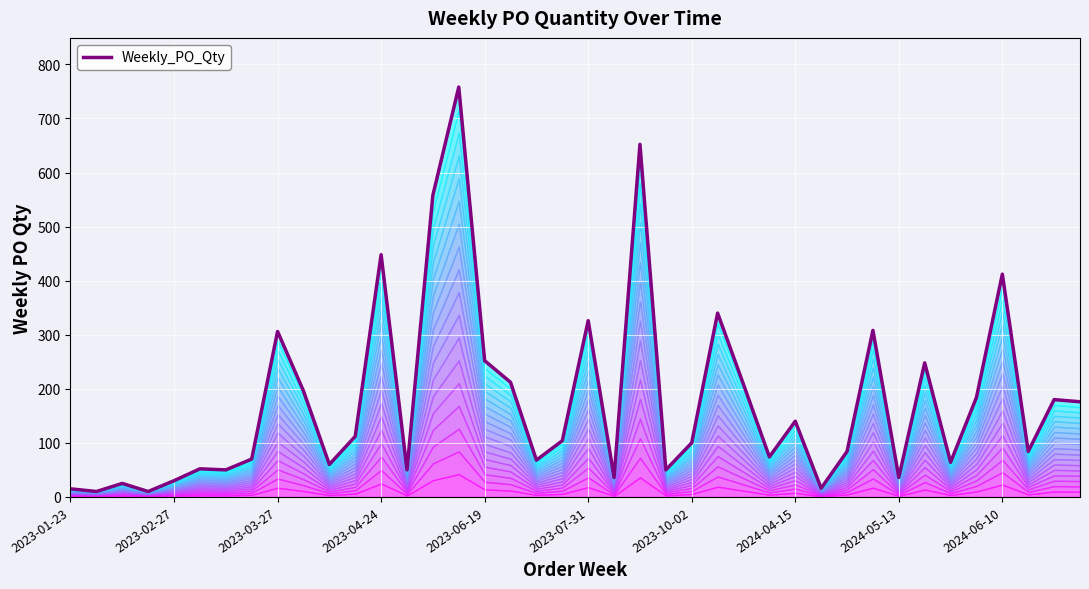

Which category has the lowest value across all series?

2023-02-27